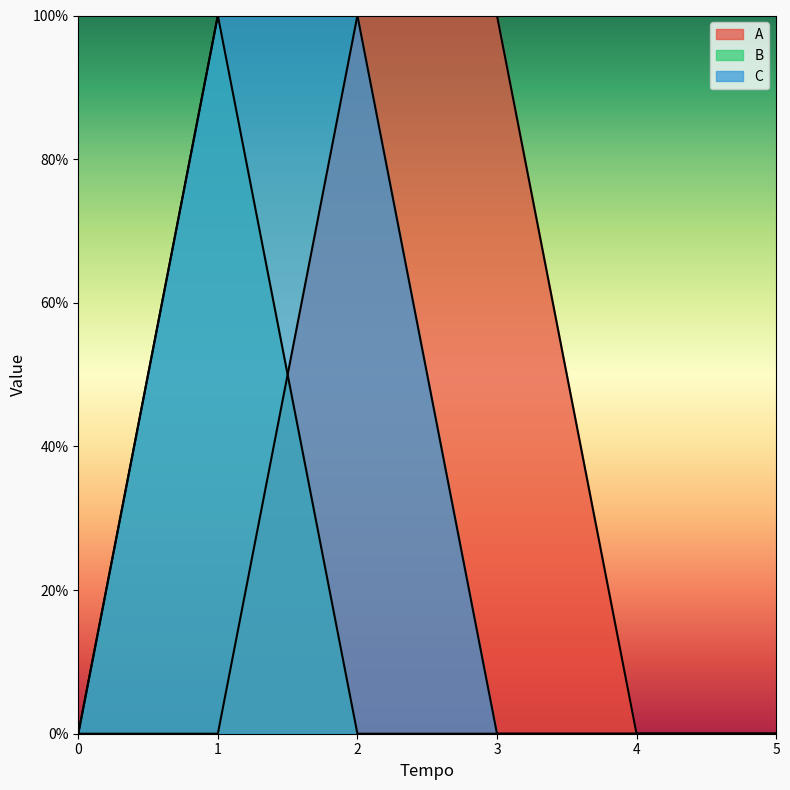

Does the chart display data point markers on the line(s)?

No